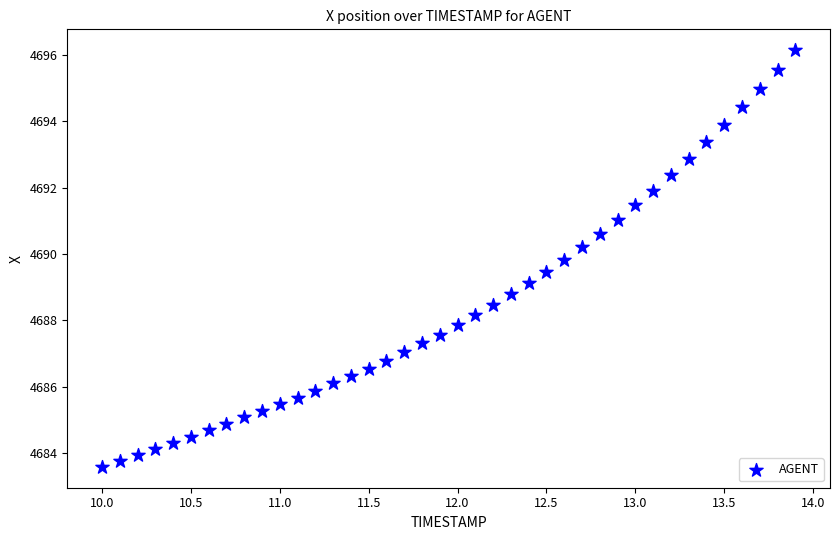

What is the range of Y values (max minus min)?

12.6